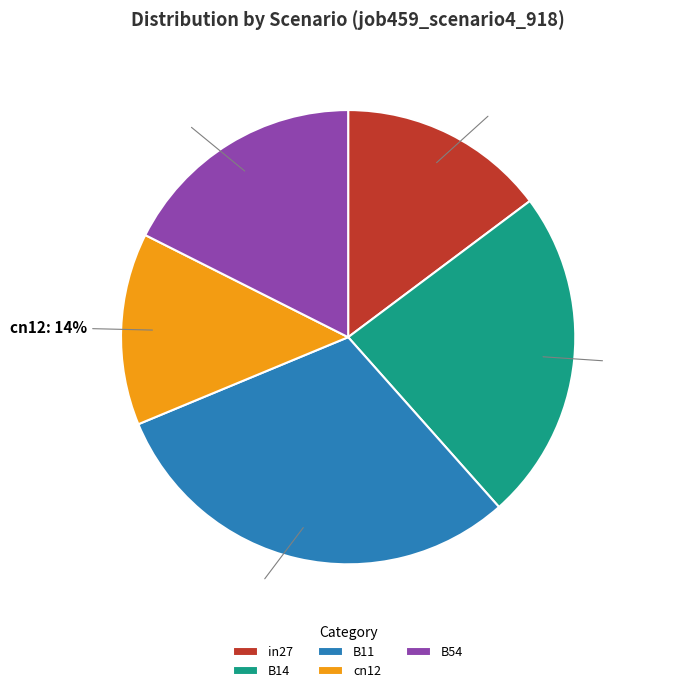

Which slice is the largest?

B11